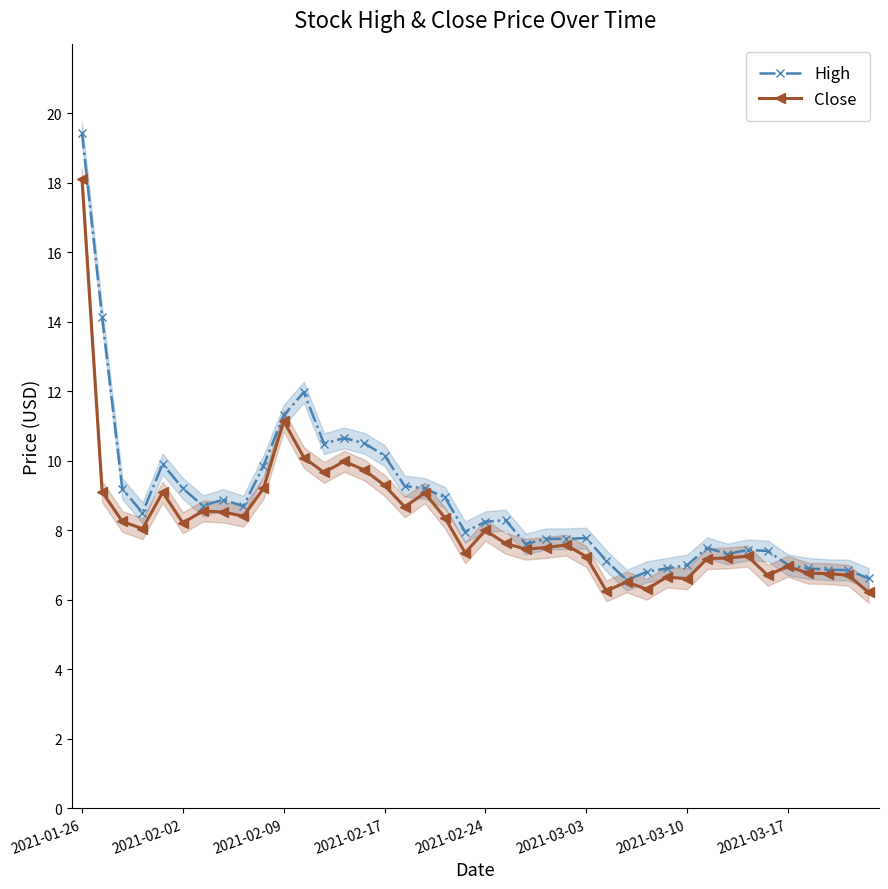

Rank the series by their maximum value, from lowest to highest.

Close, High